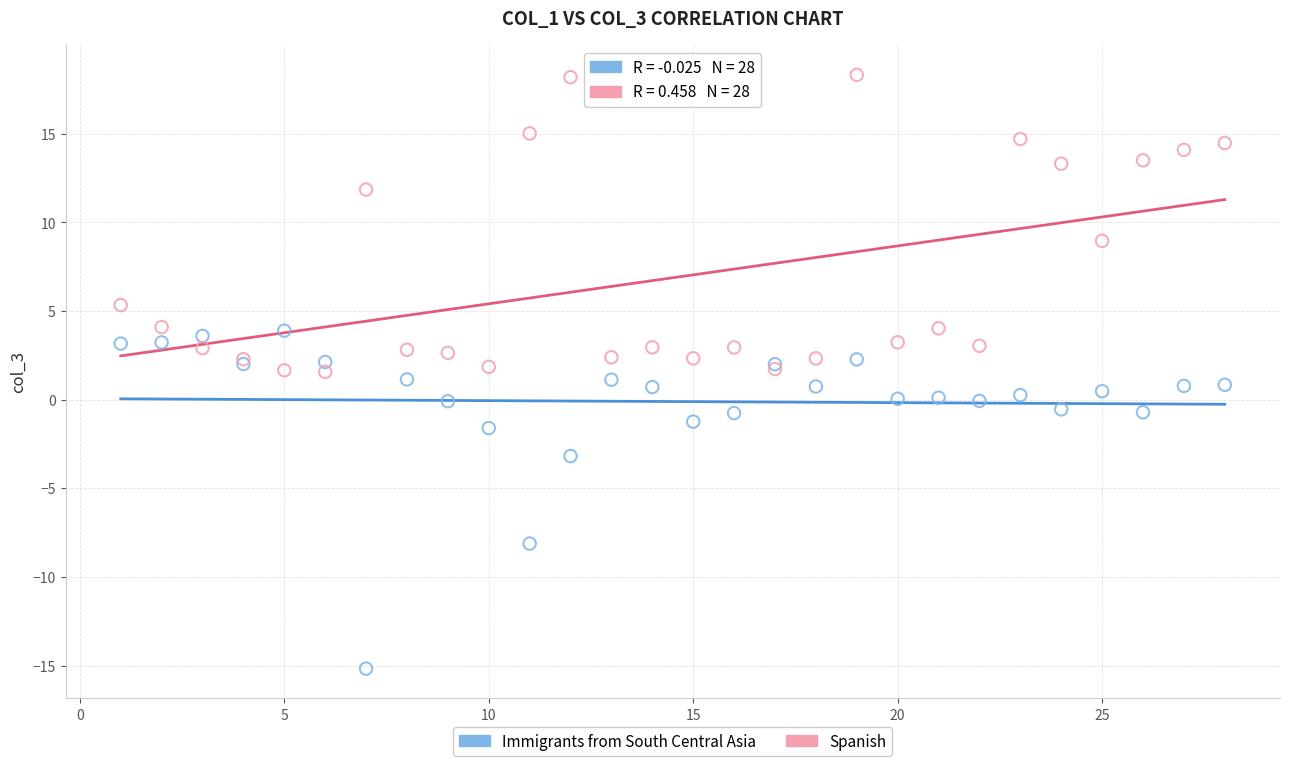

In the Immigrants from South Central Asia series, what Y value is closest to -5?

-3.2